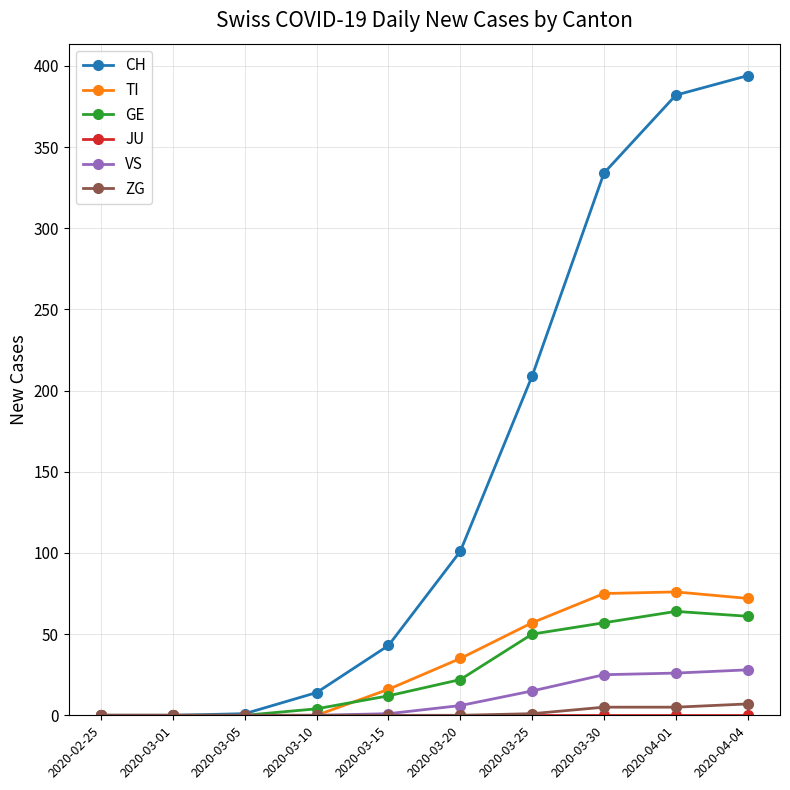

Which series has the largest total across all categories?

CH